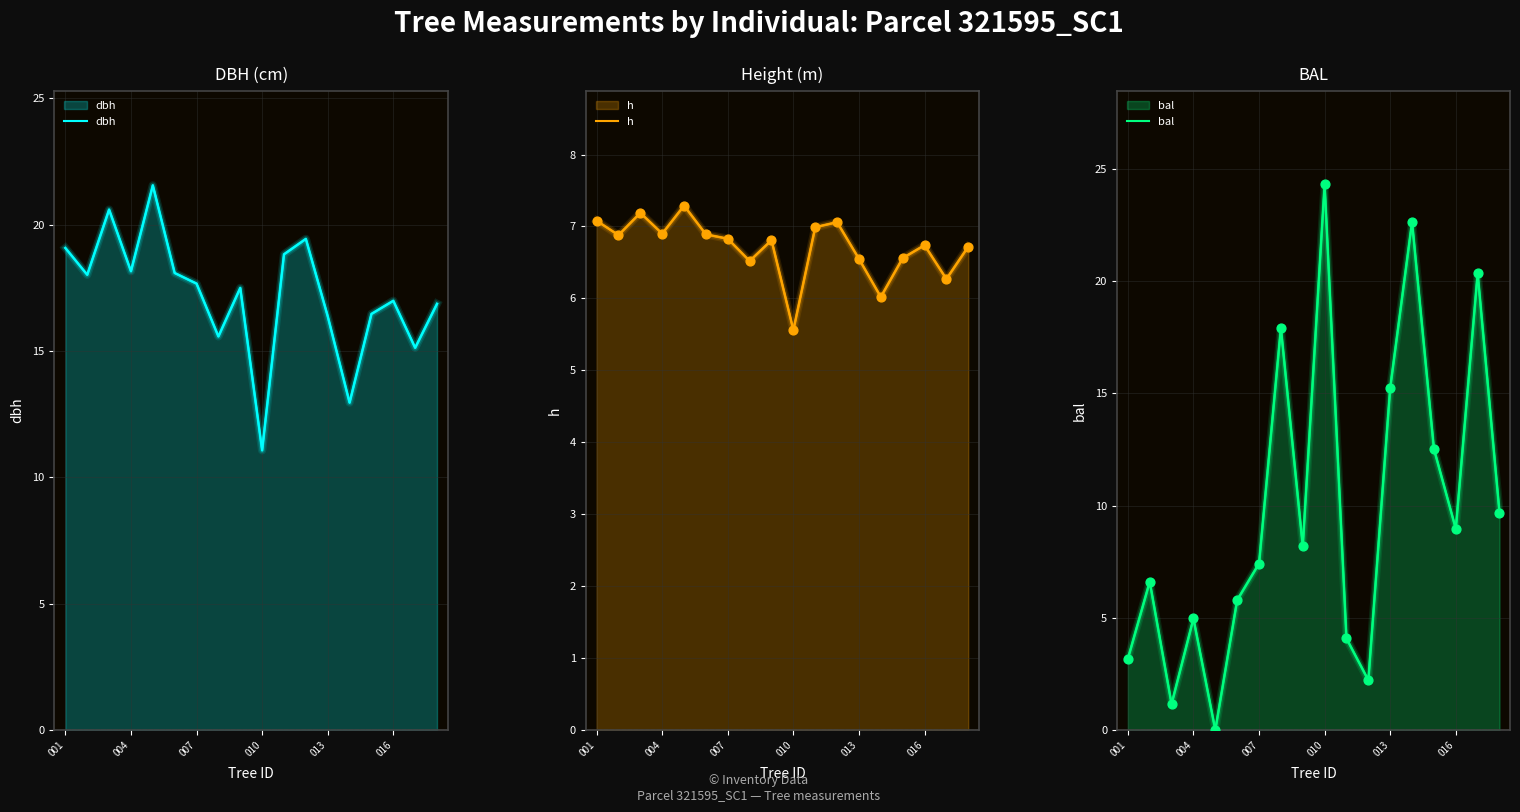

Which series contains the highest Y value?

bal